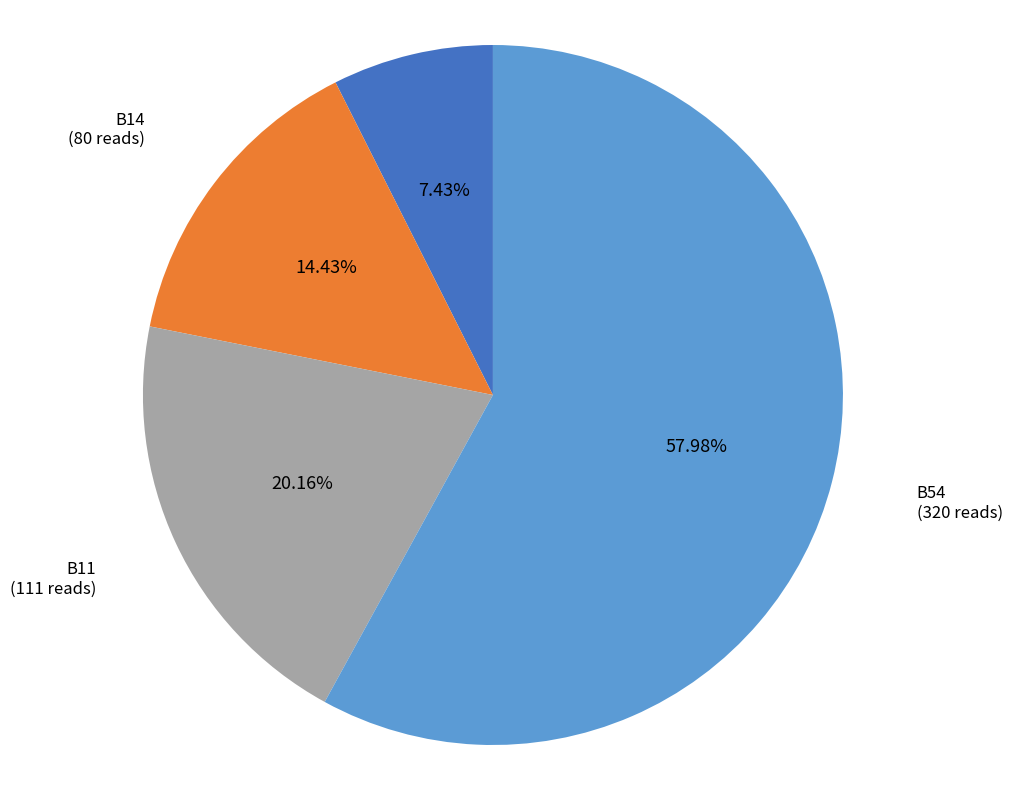

Is there a majority slice in this chart?

Yes